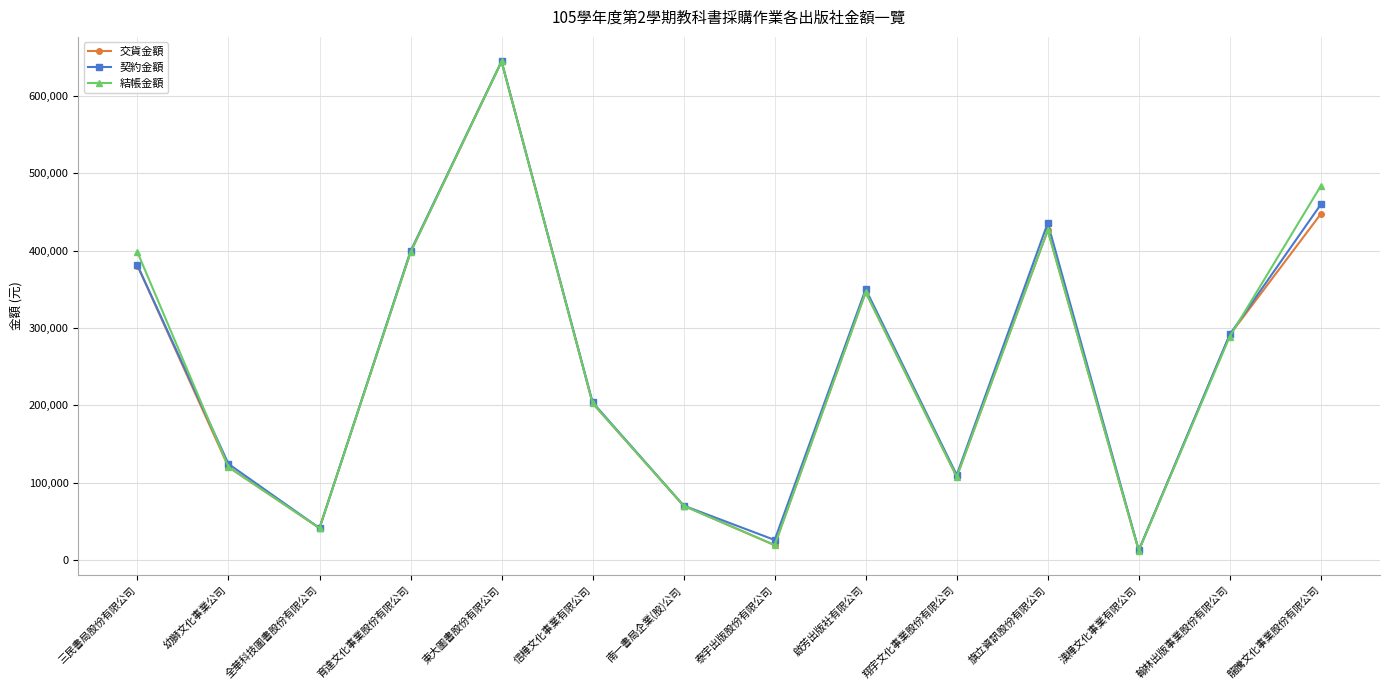

Count the number of categories in the chart.

14